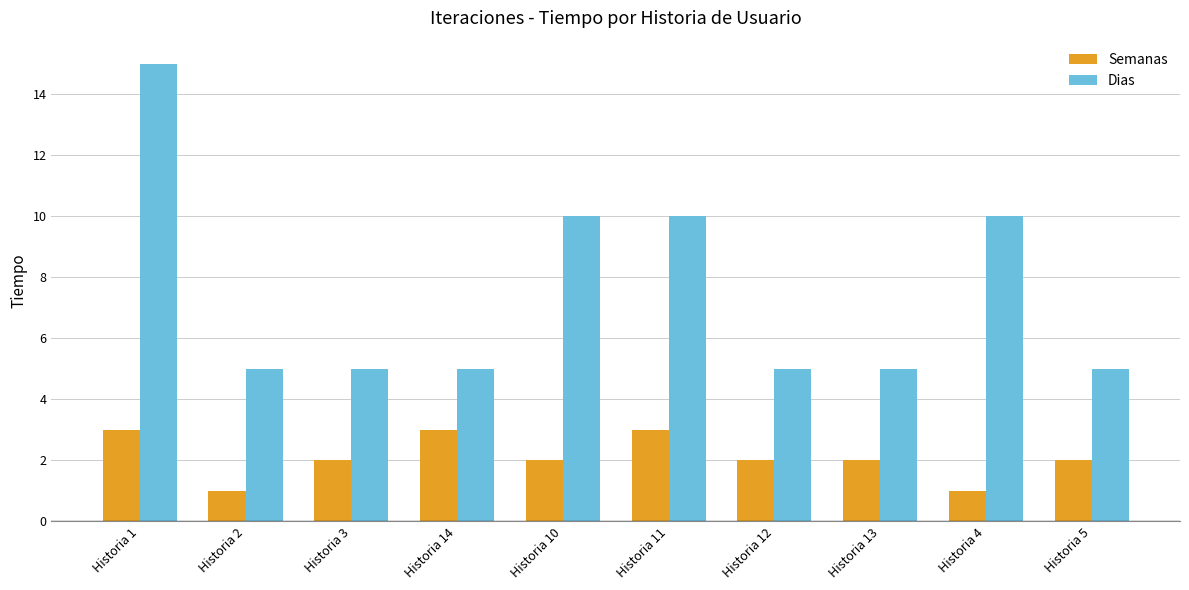

List the series in order of their peak value, highest first.

Dias, Semanas